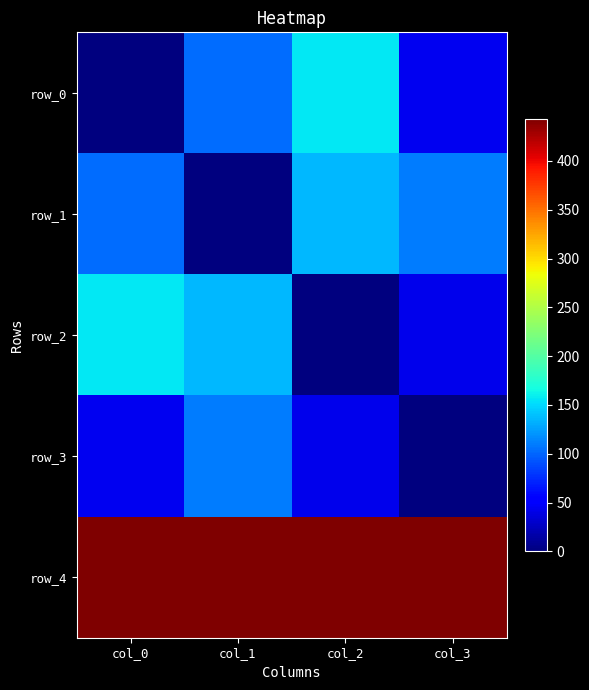

Reading left to right, extract all data points from this chart.

row_0: col_0=0.0	col_1=103.0	col_2=156.0	col_3=44.0
row_1: col_0=103.0	col_1=0.0	col_2=136.0	col_3=110.0
row_2: col_0=156.0	col_1=136.0	col_2=0.0	col_3=42.0
row_3: col_0=44.0	col_1=110.0	col_2=42.0	col_3=0.0
row_4: col_0=443.2	col_1=443.2	col_2=443.2	col_3=443.2